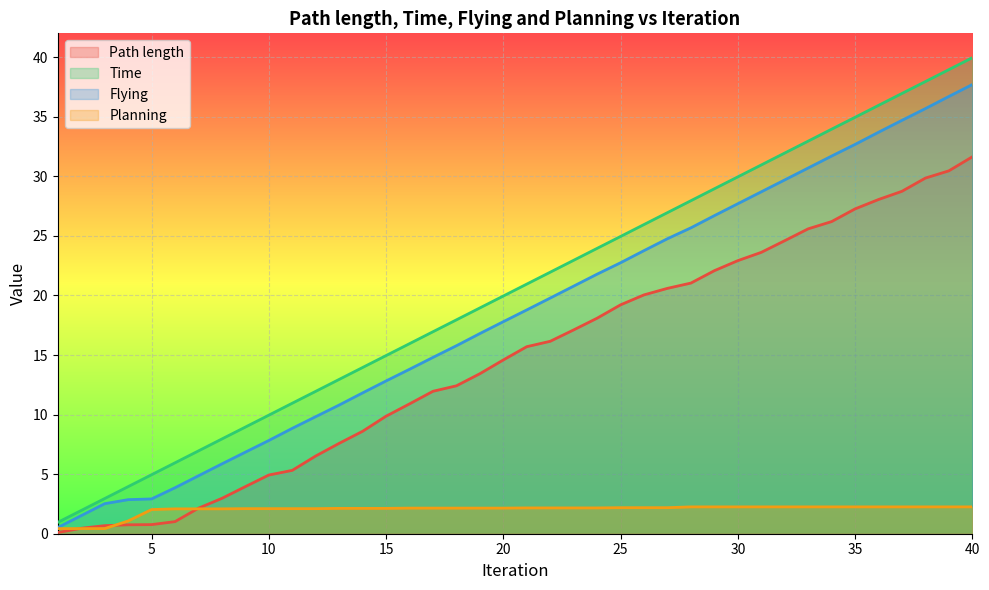

Which series has the largest total across all categories?

Time